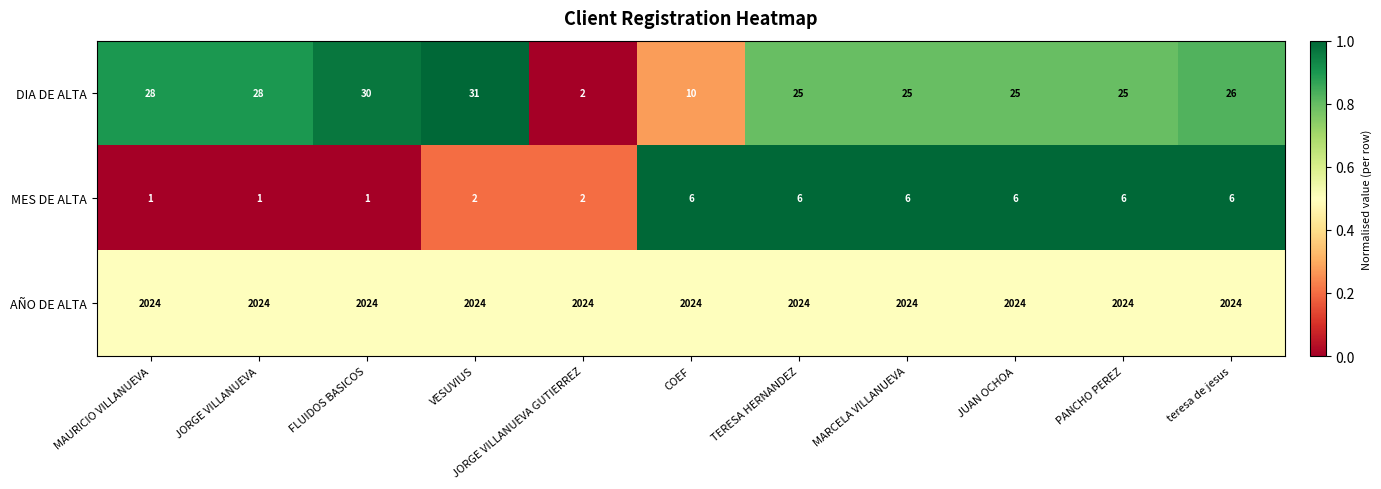

The DIA DE ALTA series shows 43 at TERESA HERNANDEZ. True or false?

False